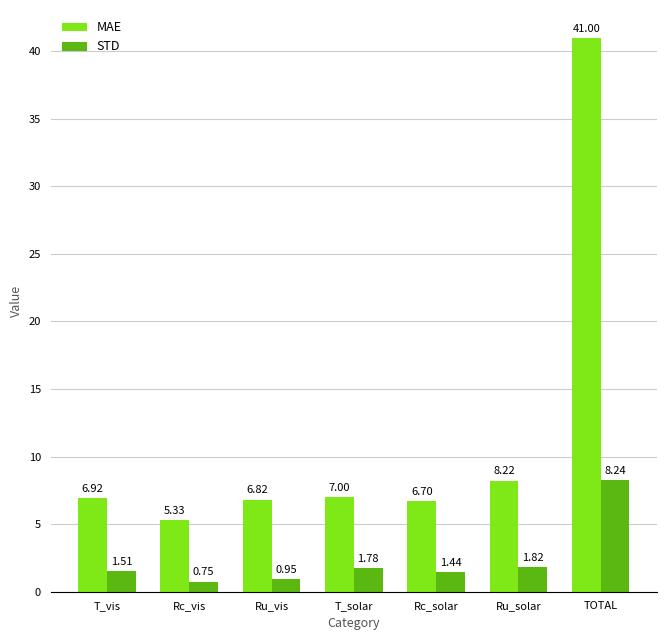

At which category does the chart reach its minimum across all series?

Rc_vis